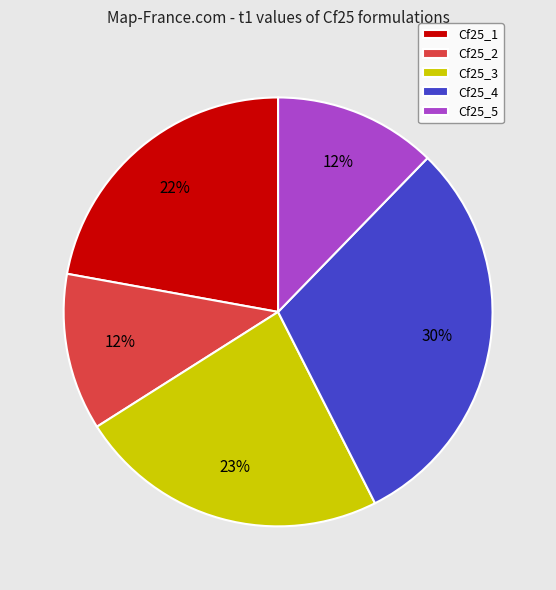

What is the ratio of the value at Cf25_4 to the value at Cf25_3?

1.3